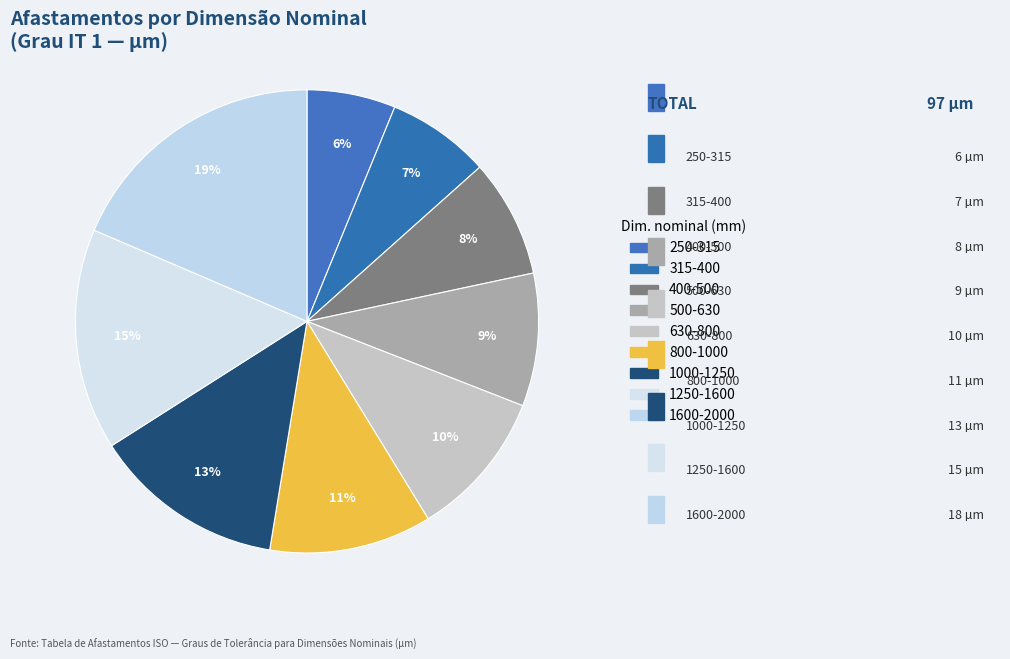

How many segments does this pie chart have?

9